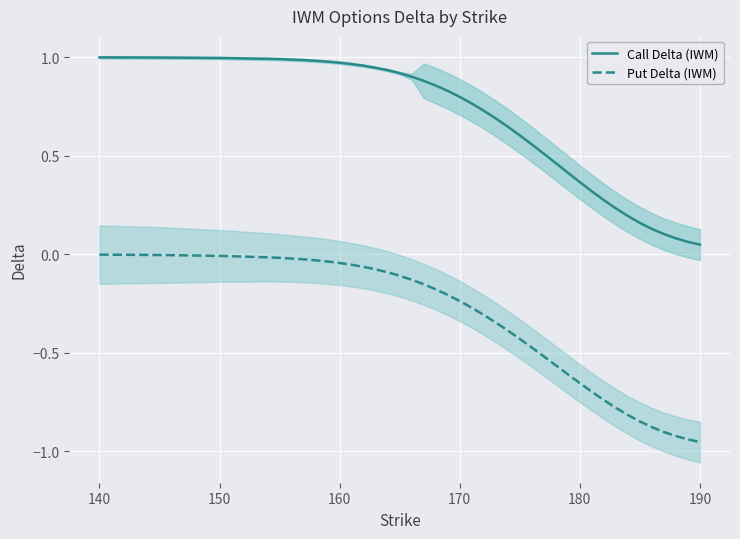

True or false: Put Delta (IWM) and Call Delta (IWM) cross at least once.

False